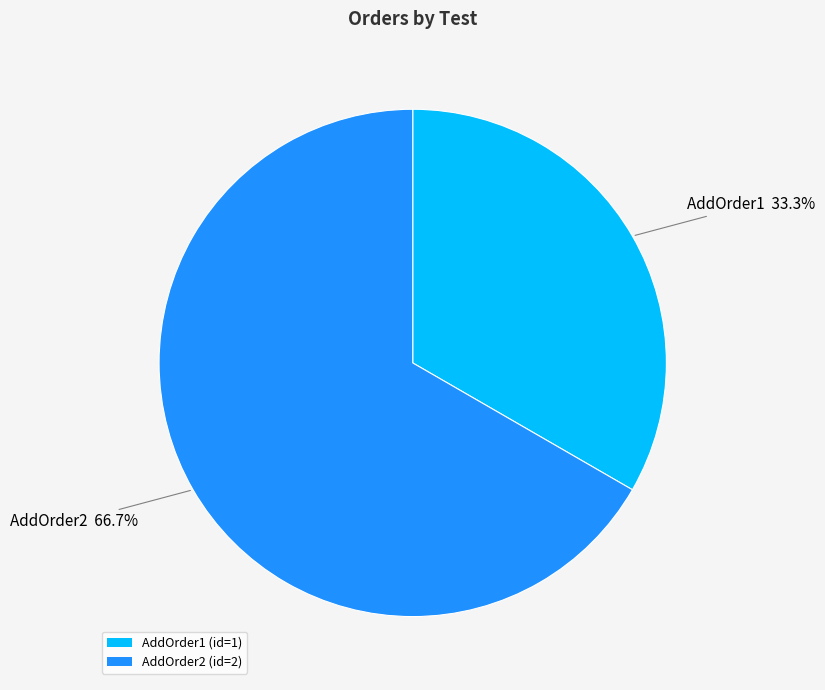

The AddOrder2 slice represents 81% of the pie. True or false?

False